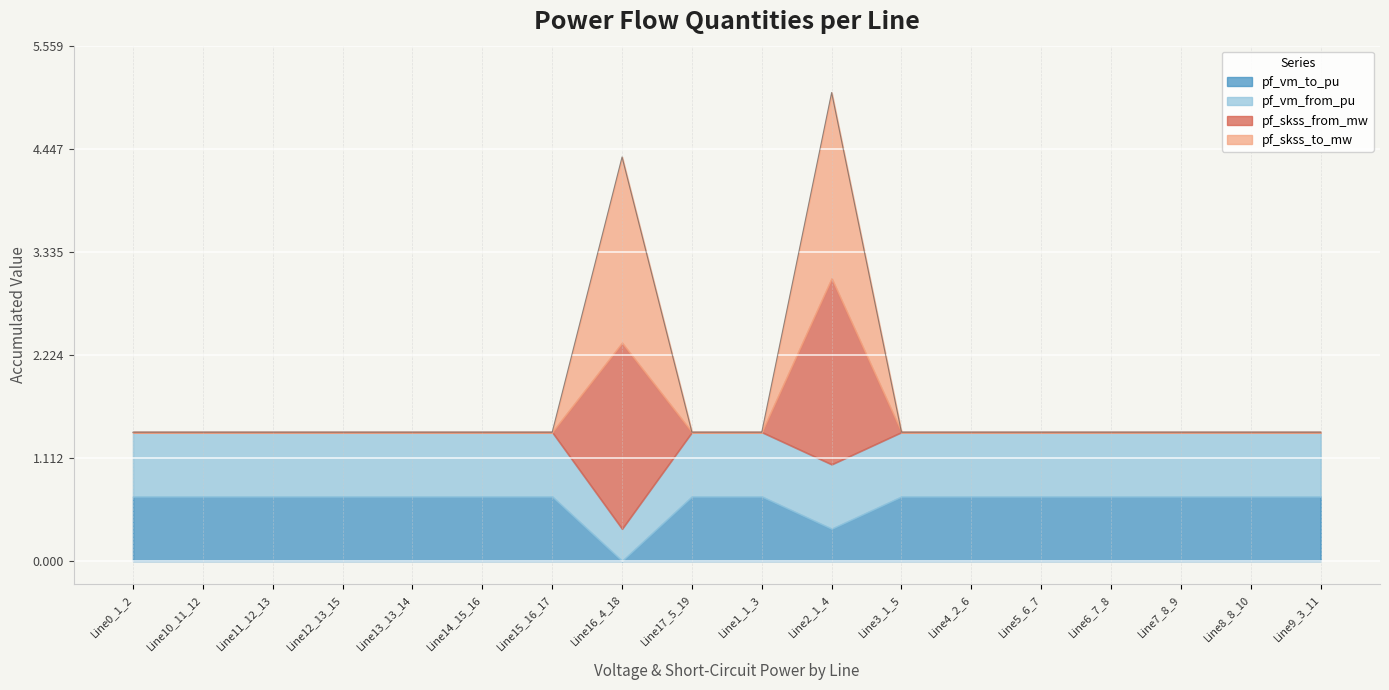

What is the sum of all pf_skss_to_mw values?

4.0